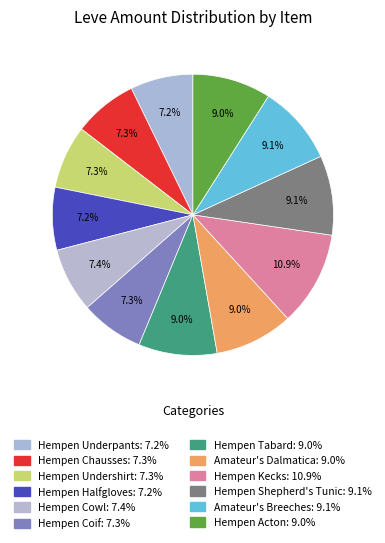

What is the largest slice in the pie chart?

Hempen Kecks